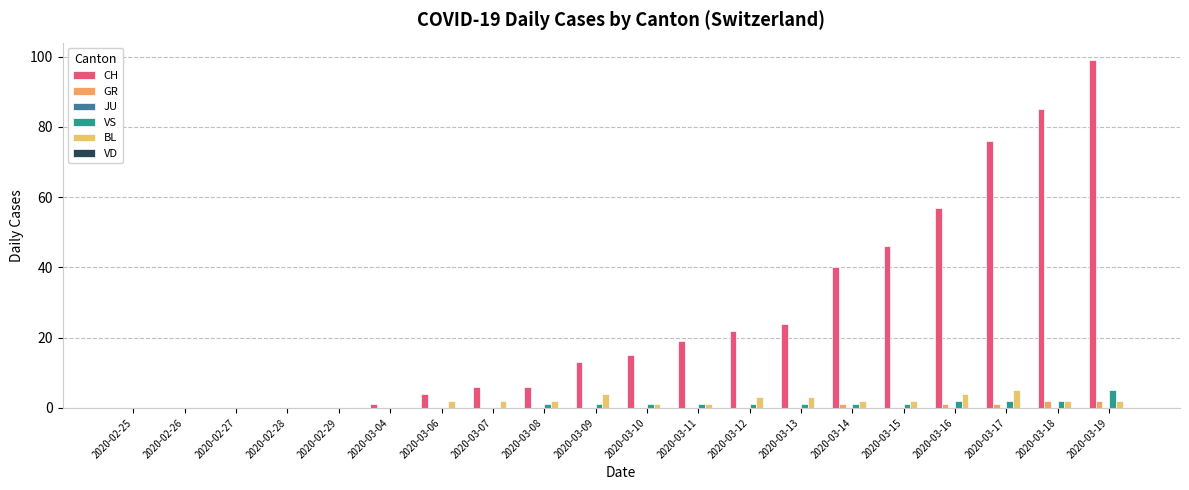

How many VS values are between 0 and 1?

16